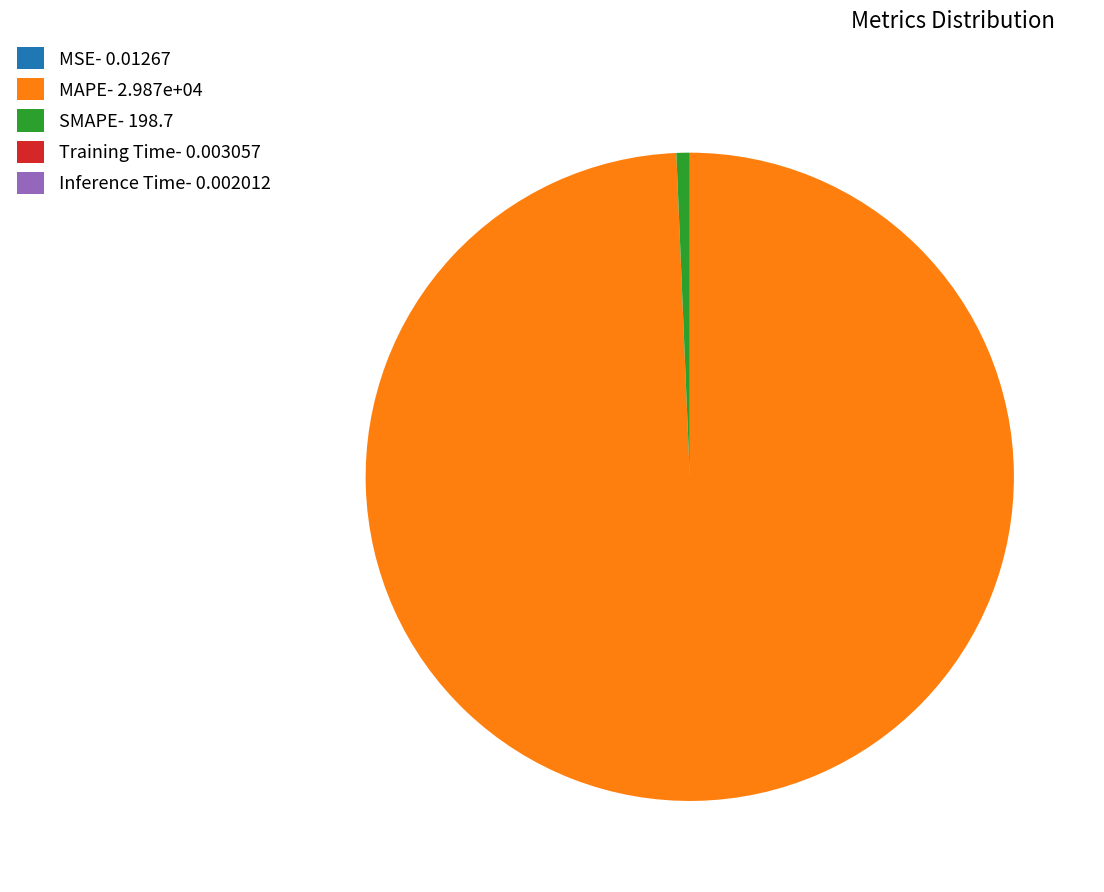

Which category accounts for the majority?

MAPE